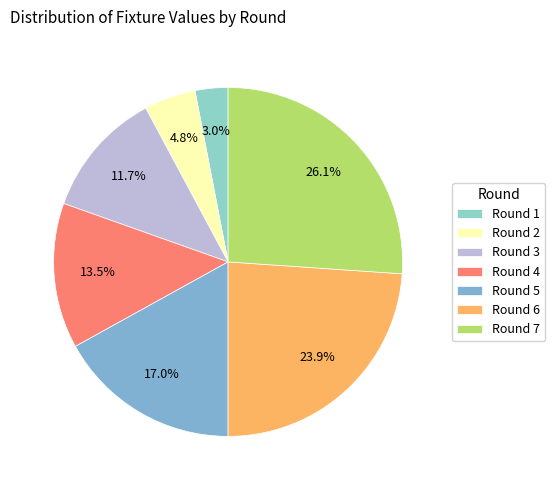

What is the ratio of the value at Round 5 to the value at Round 2?

3.5